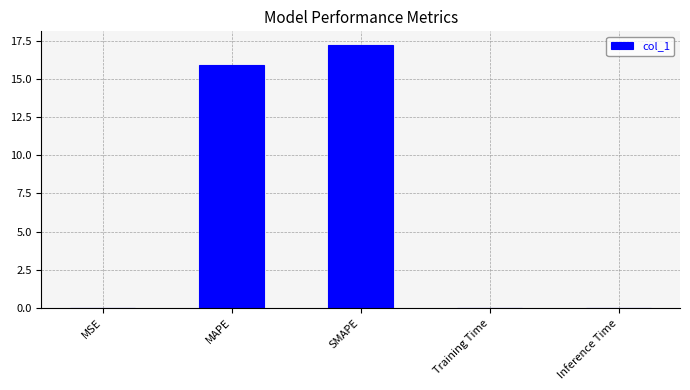

Is it true that the value at SMAPE is 17.2?

True